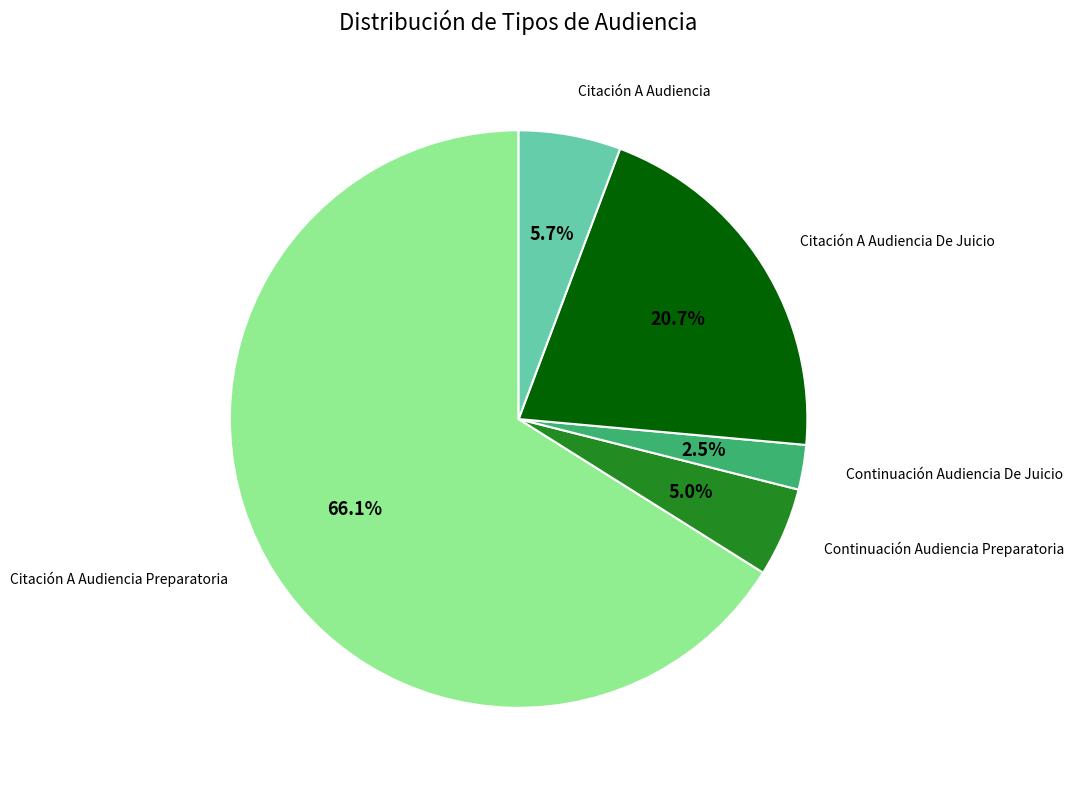

Is there a majority slice in this chart?

Yes